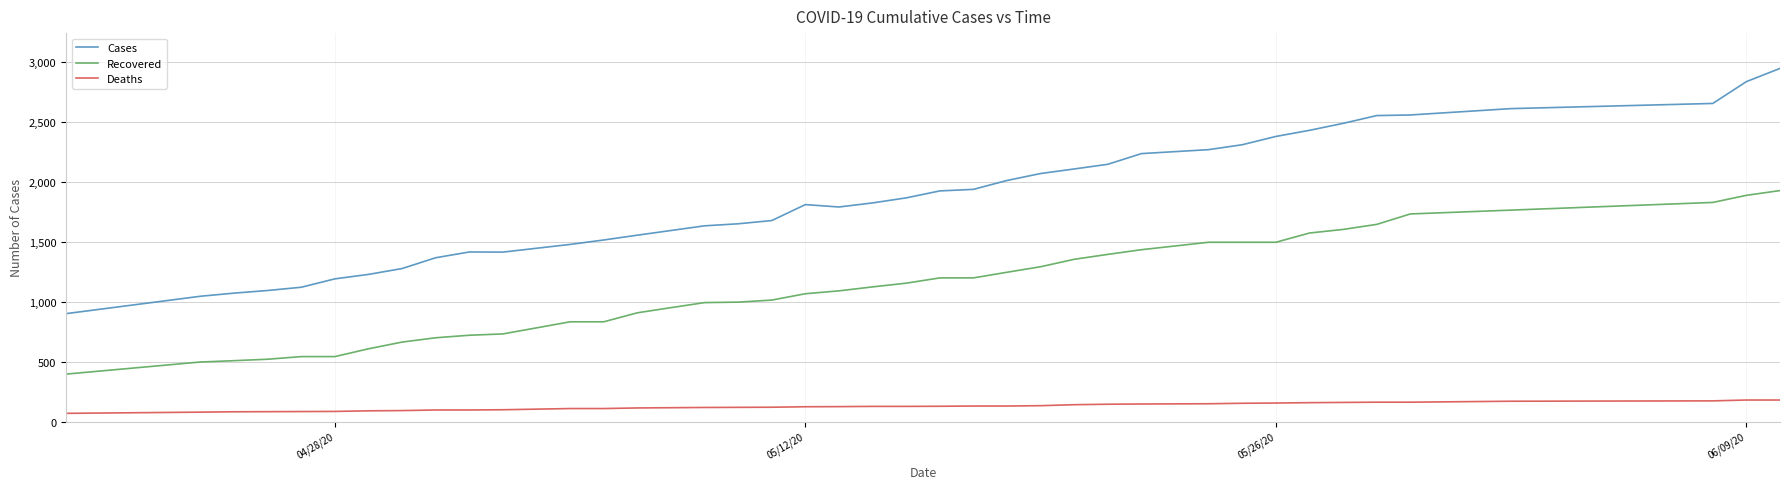

Which series has the largest total across all categories?

Cases